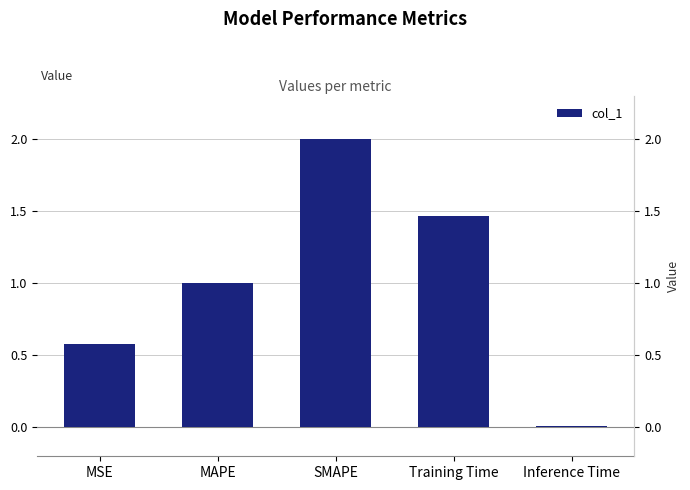

How many data points does each series have?

5